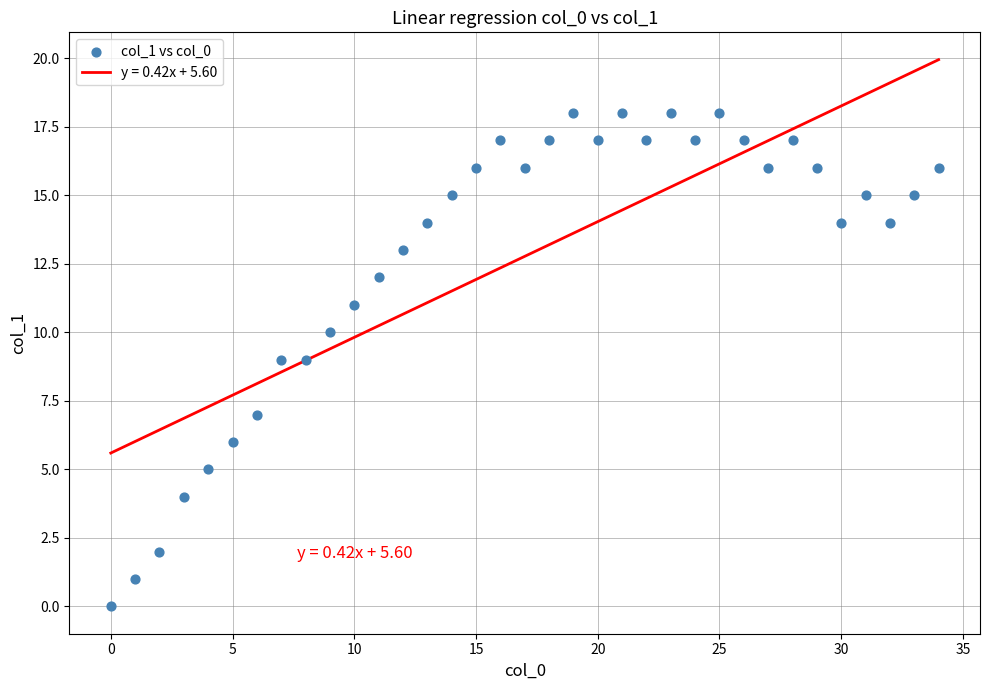

What is the range of Y values (max minus min)?

18